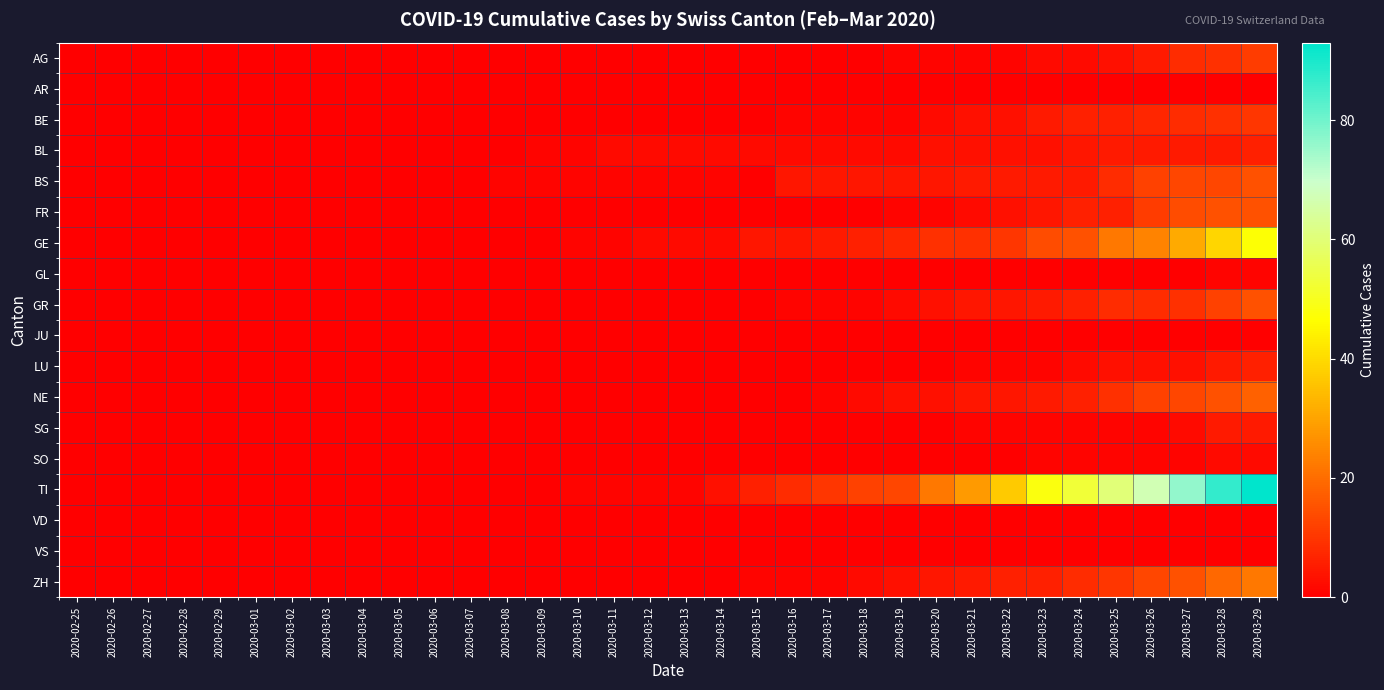

Reading right to left, extract all data points from this chart.

AG: 2020-03-29=11	2020-03-28=9	2020-03-27=8	2020-03-26=5	2020-03-25=3	2020-03-24=2	2020-03-23=2	2020-03-22=1	2020-03-21=1	2020-03-20=1	2020-03-19=1	2020-03-18=0	2020-03-17=0	2020-03-16=0	2020-03-15=0	2020-03-14=0	2020-03-13=0	2020-03-12=0	2020-03-11=0	2020-03-10=0	2020-03-09=0	2020-03-08=0	2020-03-07=0	2020-03-06=0	2020-03-05=0	2020-03-04=0	2020-03-03=0	2020-03-02=0	2020-03-01=0	2020-02-29=0	2020-02-28=0	2020-02-27=0	2020-02-26=0	2020-02-25=0
AR: 2020-03-29=0	2020-03-28=0	2020-03-27=0	2020-03-26=0	2020-03-25=0	2020-03-24=0	2020-03-23=0	2020-03-22=0	2020-03-21=0	2020-03-20=0	2020-03-19=0	2020-03-18=0	2020-03-17=0	2020-03-16=0	2020-03-15=0	2020-03-14=0	2020-03-13=0	2020-03-12=0	2020-03-11=0	2020-03-10=0	2020-03-09=0	2020-03-08=0	2020-03-07=0	2020-03-06=0	2020-03-05=0	2020-03-04=0	2020-03-03=0	2020-03-02=0	2020-03-01=0	2020-02-29=0	2020-02-28=0	2020-02-27=0	2020-02-26=0	2020-02-25=0
BE: 2020-03-29=10	2020-03-28=9	2020-03-27=8	2020-03-26=7	2020-03-25=6	2020-03-24=6	2020-03-23=5	2020-03-22=3	2020-03-21=3	2020-03-20=2	2020-03-19=1	2020-03-18=1	2020-03-17=1	2020-03-16=1	2020-03-15=0	2020-03-14=0	2020-03-13=0	2020-03-12=0	2020-03-11=0	2020-03-10=0	2020-03-09=0	2020-03-08=0	2020-03-07=0	2020-03-06=0	2020-03-05=0	2020-03-04=0	2020-03-03=0	2020-03-02=0	2020-03-01=0	2020-02-29=0	2020-02-28=0	2020-02-27=0	2020-02-26=0	2020-02-25=0
BL: 2020-03-29=6	2020-03-28=5	2020-03-27=5	2020-03-26=5	2020-03-25=5	2020-03-24=4	2020-03-23=3	2020-03-22=3	2020-03-21=3	2020-03-20=3	2020-03-19=2	2020-03-18=2	2020-03-17=2	2020-03-16=2	2020-03-15=2	2020-03-14=2	2020-03-13=2	2020-03-12=2	2020-03-11=2	2020-03-10=1	2020-03-09=1	2020-03-08=0	2020-03-07=0	2020-03-06=0	2020-03-05=0	2020-03-04=0	2020-03-03=0	2020-03-02=0	2020-03-01=0	2020-02-29=0	2020-02-28=0	2020-02-27=0	2020-02-26=0	2020-02-25=0
BS: 2020-03-29=15	2020-03-28=13	2020-03-27=13	2020-03-26=12	2020-03-25=8	2020-03-24=5	2020-03-23=5	2020-03-22=5	2020-03-21=5	2020-03-20=4	2020-03-19=4	2020-03-18=4	2020-03-17=4	2020-03-16=4	2020-03-15=0	2020-03-14=1	2020-03-13=1	2020-03-12=1	2020-03-11=1	2020-03-10=1	2020-03-09=1	2020-03-08=1	2020-03-07=0	2020-03-06=0	2020-03-05=0	2020-03-04=0	2020-03-03=0	2020-03-02=0	2020-03-01=0	2020-02-29=0	2020-02-28=0	2020-02-27=0	2020-02-26=0	2020-02-25=0
FR: 2020-03-29=15	2020-03-28=15	2020-03-27=14	2020-03-26=11	2020-03-25=6	2020-03-24=6	2020-03-23=4	2020-03-22=3	2020-03-21=2	2020-03-20=1	2020-03-19=1	2020-03-18=0	2020-03-17=0	2020-03-16=0	2020-03-15=0	2020-03-14=0	2020-03-13=0	2020-03-12=0	2020-03-11=0	2020-03-10=0	2020-03-09=0	2020-03-08=0	2020-03-07=0	2020-03-06=0	2020-03-05=0	2020-03-04=0	2020-03-03=0	2020-03-02=0	2020-03-01=0	2020-02-29=0	2020-02-28=0	2020-02-27=0	2020-02-26=0	2020-02-25=0
GE: 2020-03-29=47	2020-03-28=39	2020-03-27=31	2020-03-26=24	2020-03-25=22	2020-03-24=15	2020-03-23=14	2020-03-22=10	2020-03-21=9	2020-03-20=9	2020-03-19=7	2020-03-18=6	2020-03-17=5	2020-03-16=4	2020-03-15=4	2020-03-14=2	2020-03-13=2	2020-03-12=2	2020-03-11=1	2020-03-10=1	2020-03-09=0	2020-03-08=0	2020-03-07=0	2020-03-06=0	2020-03-05=0	2020-03-04=0	2020-03-03=0	2020-03-02=0	2020-03-01=0	2020-02-29=0	2020-02-28=0	2020-02-27=0	2020-02-26=0	2020-02-25=0
GL: 2020-03-29=1	2020-03-28=1	2020-03-27=0	2020-03-26=0	2020-03-25=0	2020-03-24=0	2020-03-23=0	2020-03-22=0	2020-03-21=0	2020-03-20=0	2020-03-19=0	2020-03-18=0	2020-03-17=0	2020-03-16=0	2020-03-15=0	2020-03-14=0	2020-03-13=0	2020-03-12=0	2020-03-11=0	2020-03-10=0	2020-03-09=0	2020-03-08=0	2020-03-07=0	2020-03-06=0	2020-03-05=0	2020-03-04=0	2020-03-03=0	2020-03-02=0	2020-03-01=0	2020-02-29=0	2020-02-28=0	2020-02-27=0	2020-02-26=0	2020-02-25=0
GR: 2020-03-29=15	2020-03-28=12	2020-03-27=9	2020-03-26=8	2020-03-25=8	2020-03-24=6	2020-03-23=5	2020-03-22=4	2020-03-21=4	2020-03-20=3	2020-03-19=2	2020-03-18=1	2020-03-17=1	2020-03-16=1	2020-03-15=0	2020-03-14=0	2020-03-13=0	2020-03-12=0	2020-03-11=0	2020-03-10=0	2020-03-09=0	2020-03-08=0	2020-03-07=0	2020-03-06=0	2020-03-05=0	2020-03-04=0	2020-03-03=0	2020-03-02=0	2020-03-01=0	2020-02-29=0	2020-02-28=0	2020-02-27=0	2020-02-26=0	2020-02-25=0
JU: 2020-03-29=0	2020-03-28=0	2020-03-27=0	2020-03-26=0	2020-03-25=0	2020-03-24=0	2020-03-23=0	2020-03-22=0	2020-03-21=0	2020-03-20=0	2020-03-19=0	2020-03-18=0	2020-03-17=0	2020-03-16=0	2020-03-15=0	2020-03-14=0	2020-03-13=0	2020-03-12=0	2020-03-11=0	2020-03-10=0	2020-03-09=0	2020-03-08=0	2020-03-07=0	2020-03-06=0	2020-03-05=0	2020-03-04=0	2020-03-03=0	2020-03-02=0	2020-03-01=0	2020-02-29=0	2020-02-28=0	2020-02-27=0	2020-02-26=0	2020-02-25=0
LU: 2020-03-29=6	2020-03-28=5	2020-03-27=3	2020-03-26=3	2020-03-25=3	2020-03-24=2	2020-03-23=1	2020-03-22=1	2020-03-21=1	2020-03-20=0	2020-03-19=0	2020-03-18=0	2020-03-17=0	2020-03-16=0	2020-03-15=0	2020-03-14=0	2020-03-13=0	2020-03-12=0	2020-03-11=0	2020-03-10=0	2020-03-09=0	2020-03-08=0	2020-03-07=0	2020-03-06=0	2020-03-05=0	2020-03-04=0	2020-03-03=0	2020-03-02=0	2020-03-01=0	2020-02-29=0	2020-02-28=0	2020-02-27=0	2020-02-26=0	2020-02-25=0
NE: 2020-03-29=18	2020-03-28=15	2020-03-27=13	2020-03-26=12	2020-03-25=9	2020-03-24=6	2020-03-23=5	2020-03-22=4	2020-03-21=4	2020-03-20=3	2020-03-19=3	2020-03-18=2	2020-03-17=1	2020-03-16=0	2020-03-15=0	2020-03-14=0	2020-03-13=0	2020-03-12=0	2020-03-11=0	2020-03-10=0	2020-03-09=0	2020-03-08=0	2020-03-07=0	2020-03-06=0	2020-03-05=0	2020-03-04=0	2020-03-03=0	2020-03-02=0	2020-03-01=0	2020-02-29=0	2020-02-28=0	2020-02-27=0	2020-02-26=0	2020-02-25=0
SG: 2020-03-29=5	2020-03-28=5	2020-03-27=2	2020-03-26=1	2020-03-25=1	2020-03-24=1	2020-03-23=1	2020-03-22=1	2020-03-21=1	2020-03-20=0	2020-03-19=0	2020-03-18=0	2020-03-17=0	2020-03-16=0	2020-03-15=0	2020-03-14=0	2020-03-13=0	2020-03-12=0	2020-03-11=0	2020-03-10=0	2020-03-09=0	2020-03-08=0	2020-03-07=0	2020-03-06=0	2020-03-05=0	2020-03-04=0	2020-03-03=0	2020-03-02=0	2020-03-01=0	2020-02-29=0	2020-02-28=0	2020-02-27=0	2020-02-26=0	2020-02-25=0
SO: 2020-03-29=2	2020-03-28=2	2020-03-27=1	2020-03-26=1	2020-03-25=1	2020-03-24=1	2020-03-23=1	2020-03-22=0	2020-03-21=0	2020-03-20=0	2020-03-19=0	2020-03-18=0	2020-03-17=0	2020-03-16=0	2020-03-15=0	2020-03-14=0	2020-03-13=0	2020-03-12=0	2020-03-11=0	2020-03-10=0	2020-03-09=0	2020-03-08=0	2020-03-07=0	2020-03-06=0	2020-03-05=0	2020-03-04=0	2020-03-03=0	2020-03-02=0	2020-03-01=0	2020-02-29=0	2020-02-28=0	2020-02-27=0	2020-02-26=0	2020-02-25=0
TI: 2020-03-29=93	2020-03-28=87	2020-03-27=76	2020-03-26=67	2020-03-25=60	2020-03-24=53	2020-03-23=48	2020-03-22=37	2020-03-21=28	2020-03-20=22	2020-03-19=13	2020-03-18=12	2020-03-17=10	2020-03-16=8	2020-03-15=6	2020-03-14=3	2020-03-13=1	2020-03-12=1	2020-03-11=1	2020-03-10=1	2020-03-09=0	2020-03-08=0	2020-03-07=0	2020-03-06=0	2020-03-05=0	2020-03-04=0	2020-03-03=0	2020-03-02=0	2020-03-01=0	2020-02-29=0	2020-02-28=0	2020-02-27=0	2020-02-26=0	2020-02-25=0
VD: 2020-03-29=0	2020-03-28=0	2020-03-27=0	2020-03-26=0	2020-03-25=0	2020-03-24=0	2020-03-23=0	2020-03-22=0	2020-03-21=0	2020-03-20=0	2020-03-19=0	2020-03-18=0	2020-03-17=0	2020-03-16=0	2020-03-15=0	2020-03-14=0	2020-03-13=0	2020-03-12=0	2020-03-11=0	2020-03-10=0	2020-03-09=0	2020-03-08=0	2020-03-07=0	2020-03-06=0	2020-03-05=0	2020-03-04=0	2020-03-03=0	2020-03-02=0	2020-03-01=0	2020-02-29=0	2020-02-28=0	2020-02-27=0	2020-02-26=0	2020-02-25=0
VS: 2020-03-29=0	2020-03-28=0	2020-03-27=0	2020-03-26=0	2020-03-25=0	2020-03-24=0	2020-03-23=0	2020-03-22=0	2020-03-21=0	2020-03-20=0	2020-03-19=0	2020-03-18=0	2020-03-17=0	2020-03-16=0	2020-03-15=0	2020-03-14=0	2020-03-13=0	2020-03-12=0	2020-03-11=0	2020-03-10=0	2020-03-09=0	2020-03-08=0	2020-03-07=0	2020-03-06=0	2020-03-05=0	2020-03-04=0	2020-03-03=0	2020-03-02=0	2020-03-01=0	2020-02-29=0	2020-02-28=0	2020-02-27=0	2020-02-26=0	2020-02-25=0
ZH: 2020-03-29=22	2020-03-28=19	2020-03-27=15	2020-03-26=13	2020-03-25=10	2020-03-24=8	2020-03-23=6	2020-03-22=6	2020-03-21=5	2020-03-20=4	2020-03-19=3	2020-03-18=2	2020-03-17=1	2020-03-16=1	2020-03-15=1	2020-03-14=0	2020-03-13=0	2020-03-12=0	2020-03-11=0	2020-03-10=0	2020-03-09=0	2020-03-08=0	2020-03-07=0	2020-03-06=0	2020-03-05=0	2020-03-04=0	2020-03-03=0	2020-03-02=0	2020-03-01=0	2020-02-29=0	2020-02-28=0	2020-02-27=0	2020-02-26=0	2020-02-25=0